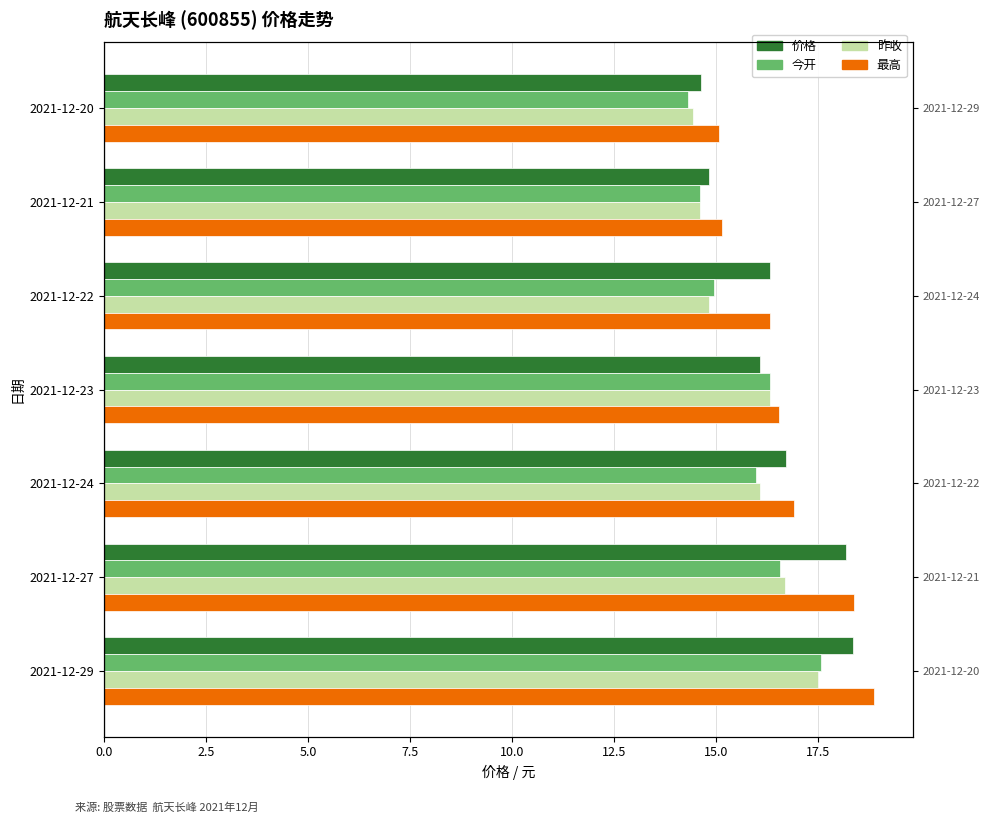

What is the sum of all 价格 values?

115.1